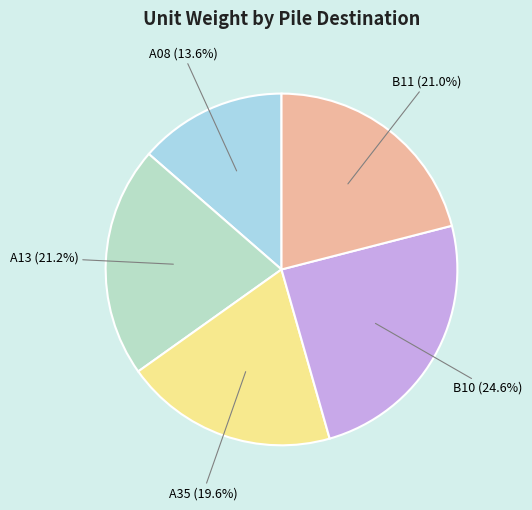

Is there a majority slice in this chart?

No